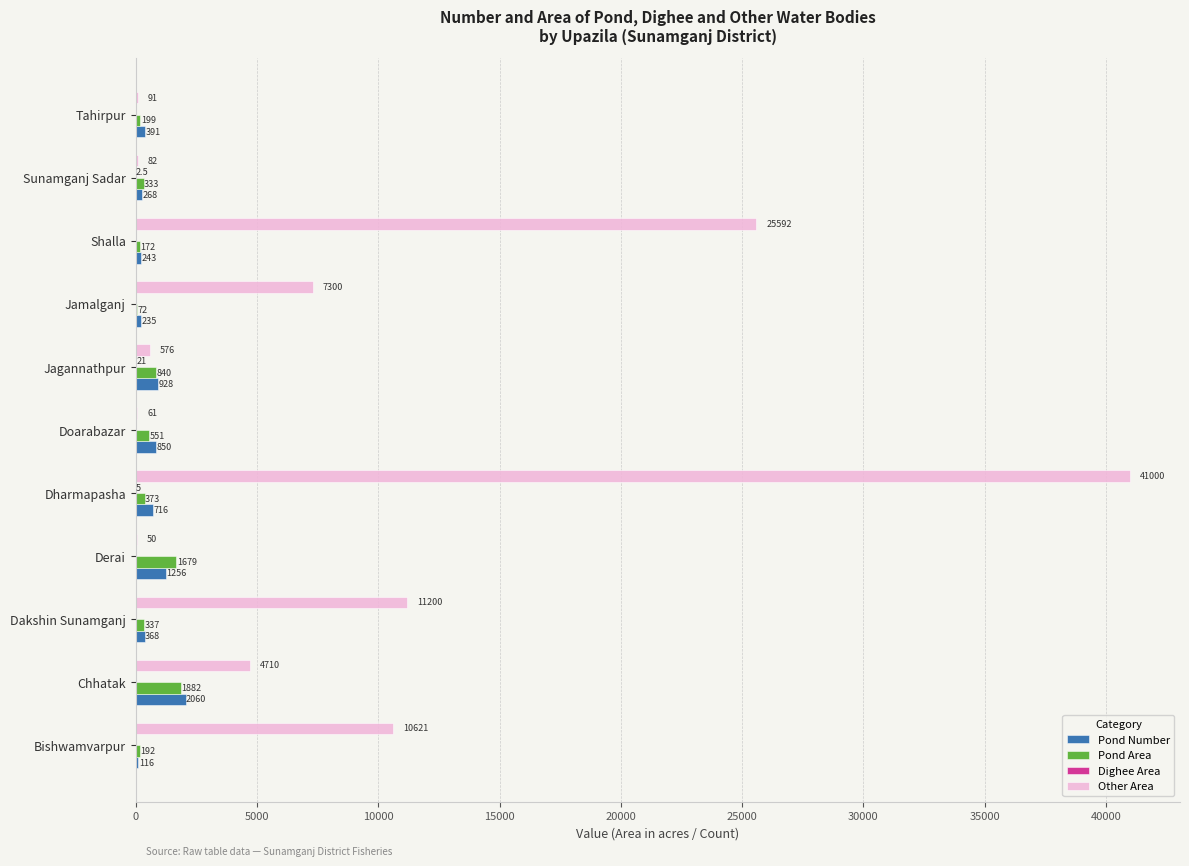

True or false: Pond Number has a value of 235.0 at Jamalganj.

True